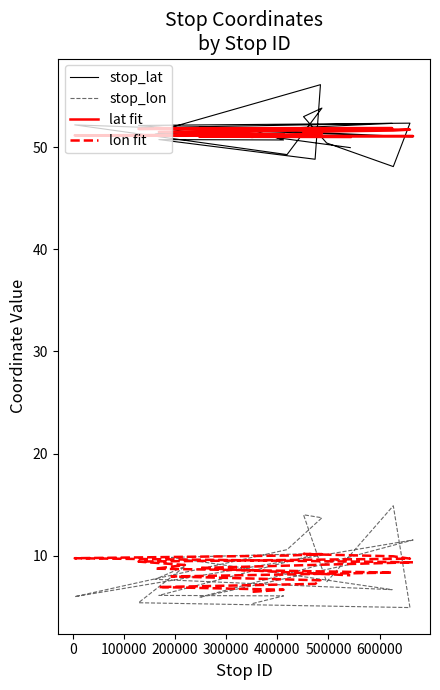

What is the minimum value shown in the chart?

4.9